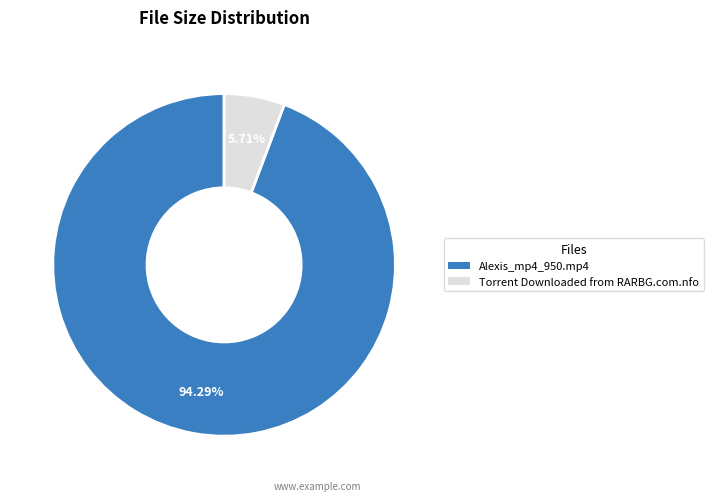

To the nearest percent, what is the difference between the largest and smallest slice percentages?

89%